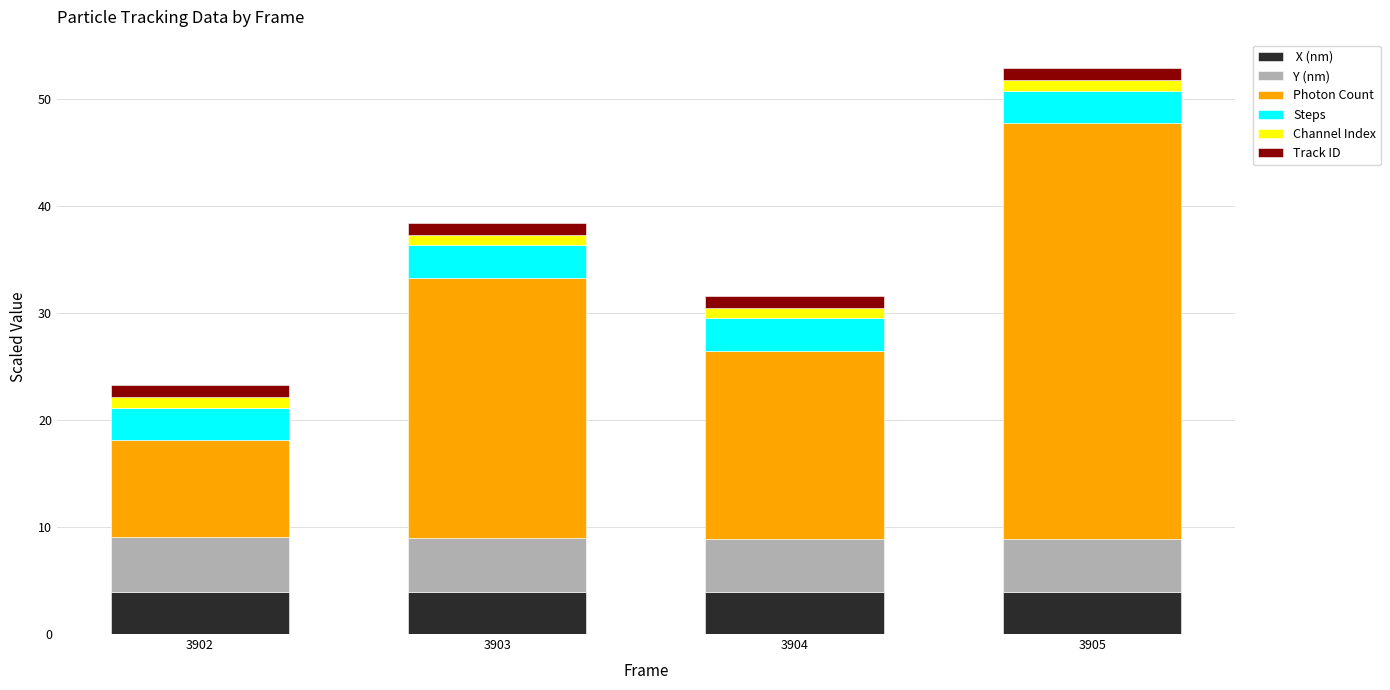

At which category is the sum across all series the highest?

3905